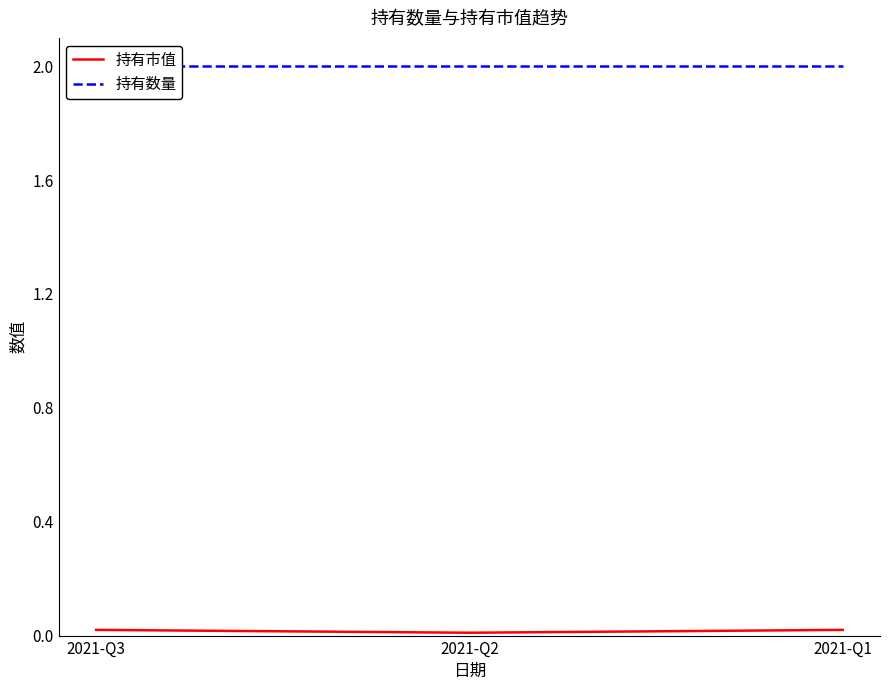

What are all the series names shown in the legend?

持有市值, 持有数量